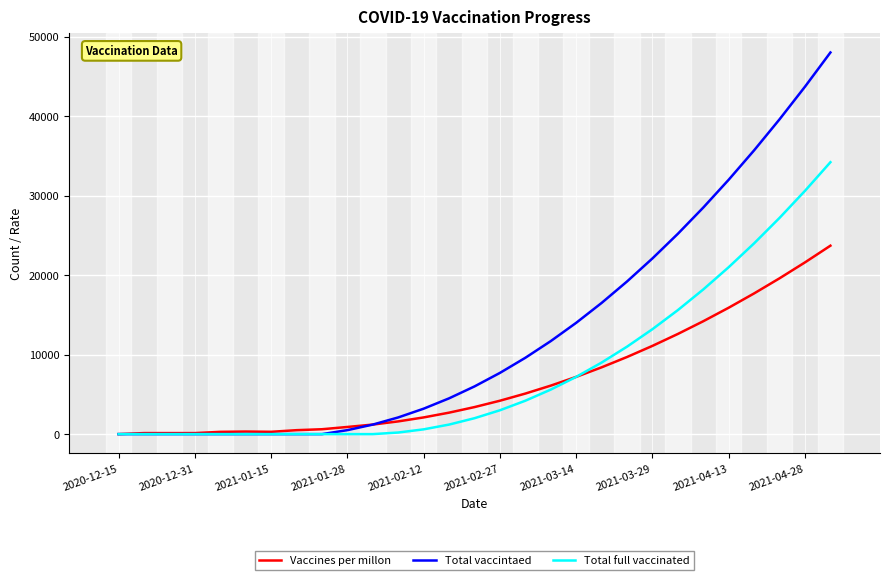

What is the maximum value shown in the chart?

48000